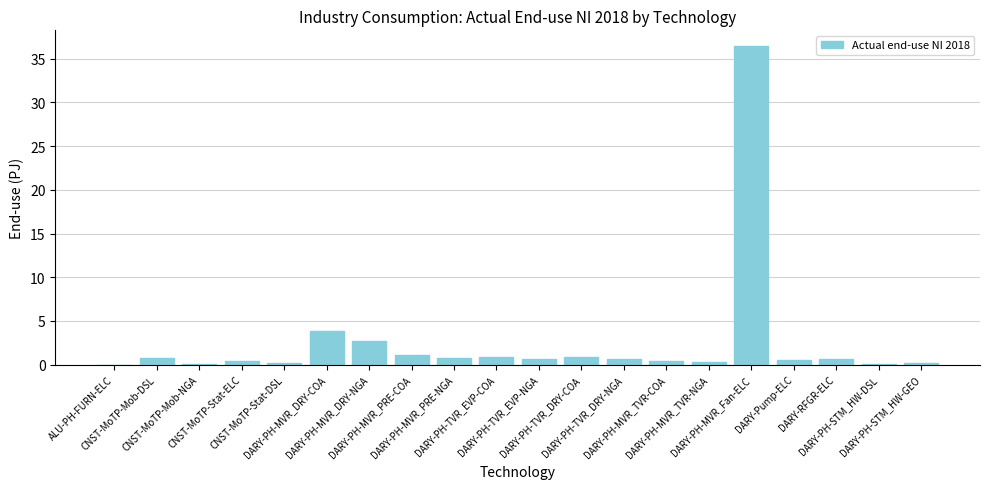

What is the difference between the values at DARY-RFGR-ELC and DARY-PH-MVR_TVR-COA?

0.3